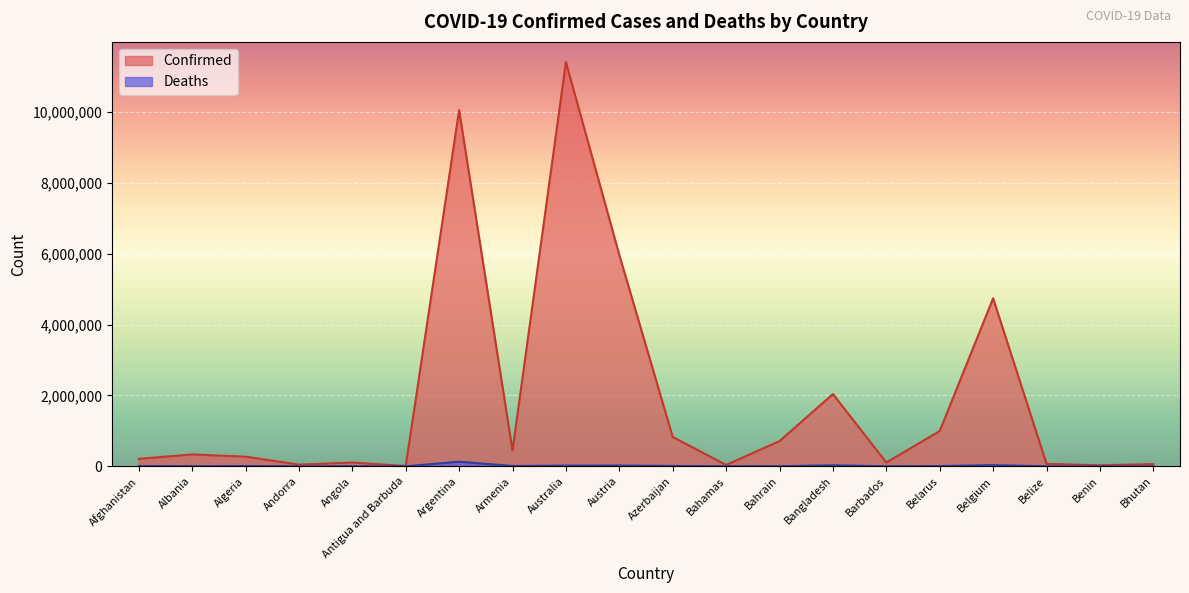

What is the label of the 5th point from the left?

Angola